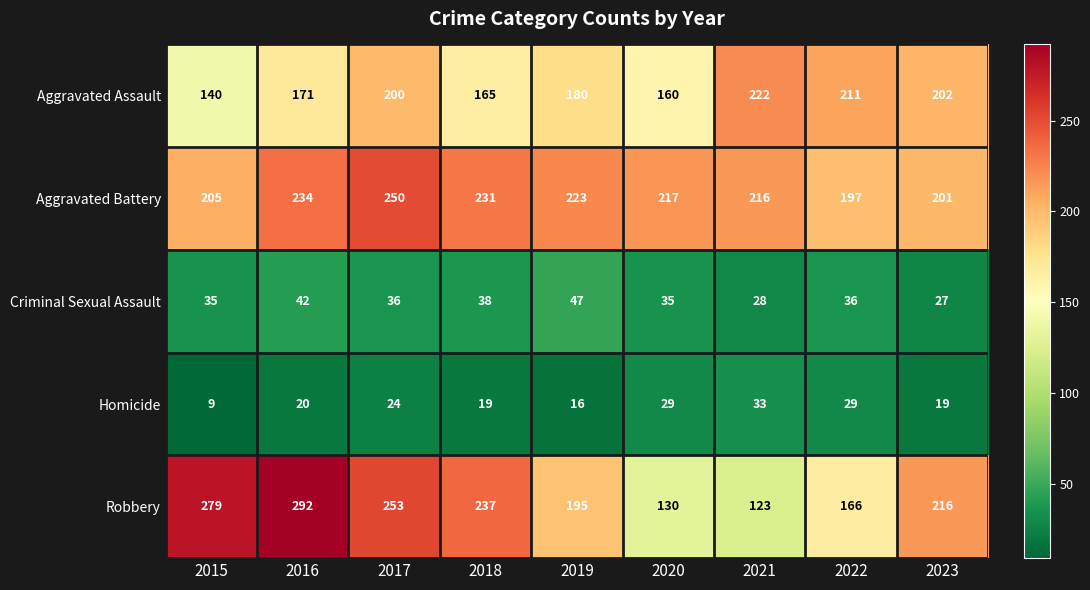

True or false: Homicide has a value of 29 at 2022.

True